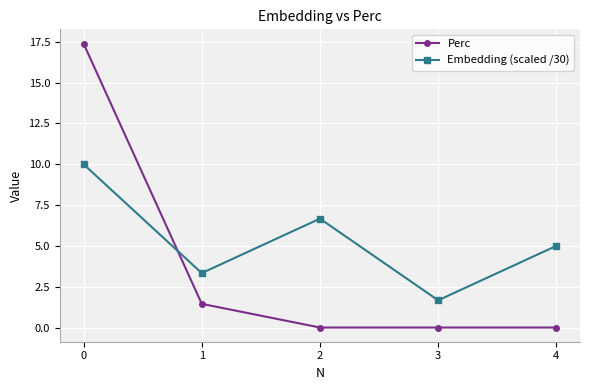

Between which two adjacent categories do Embedding (scaled /30) and Perc first intersect?

0 and 1